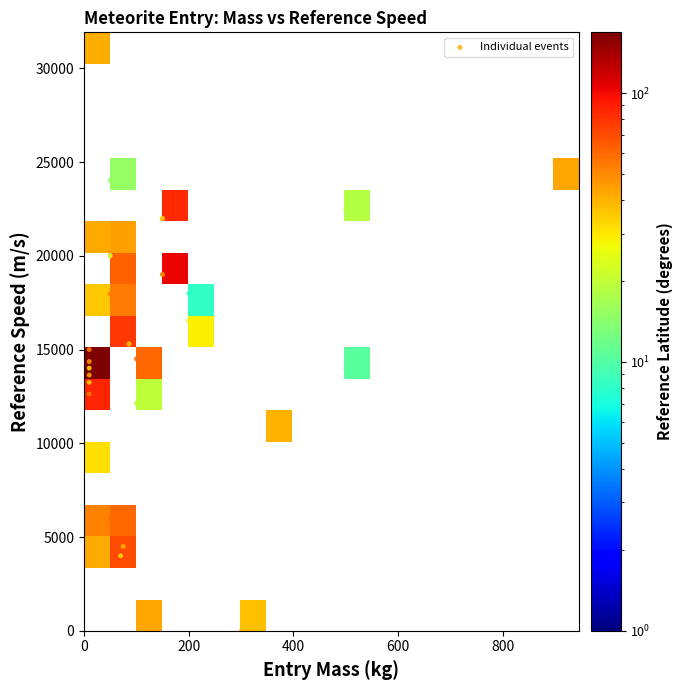

True or false: reference_speed has a value of 12898.9 at 29.

False